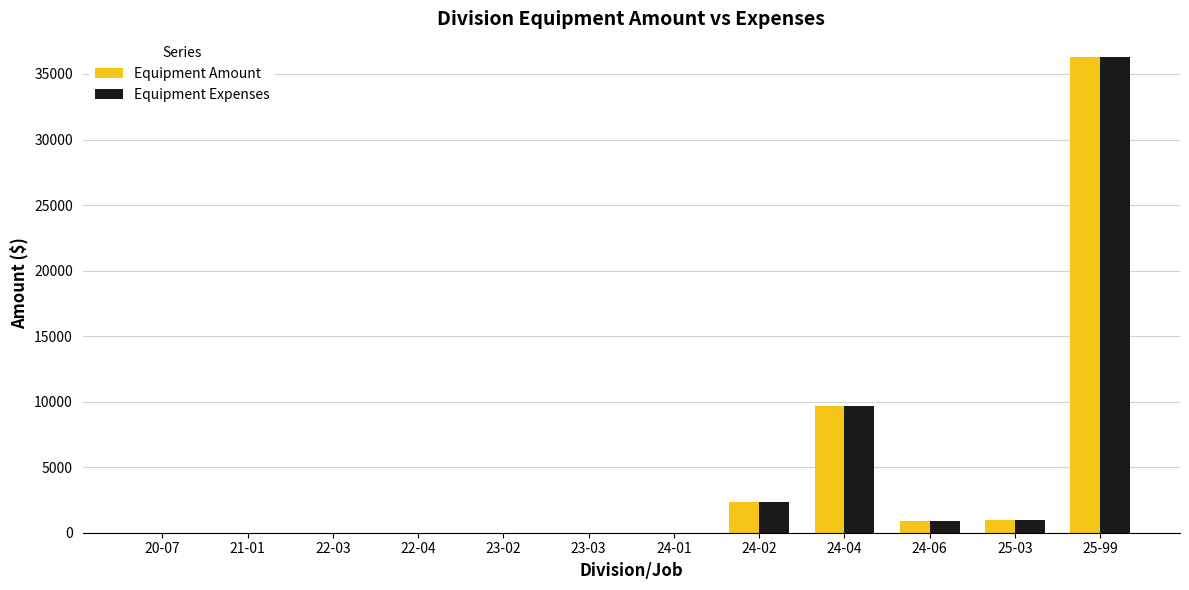

At which label does Equipment Expenses reach its peak?

25-99